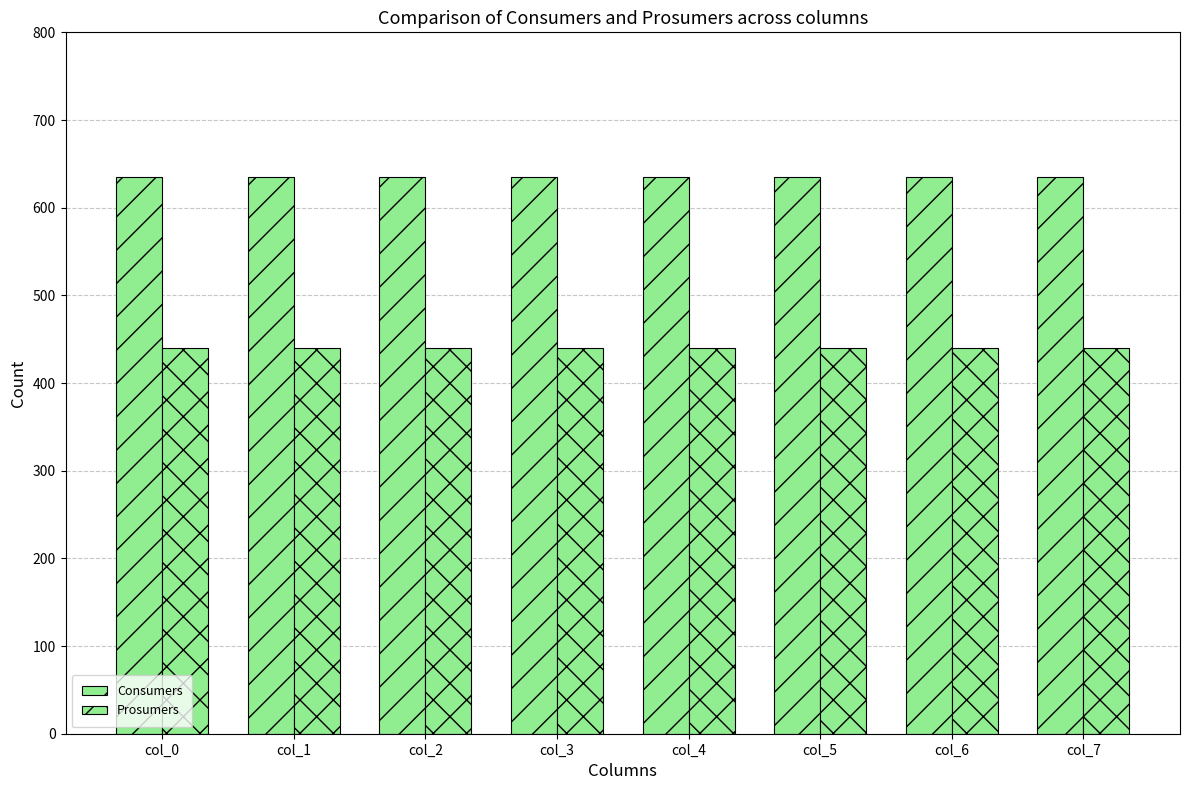

Are the bars grouped side by side (vs. stacked)?

Yes